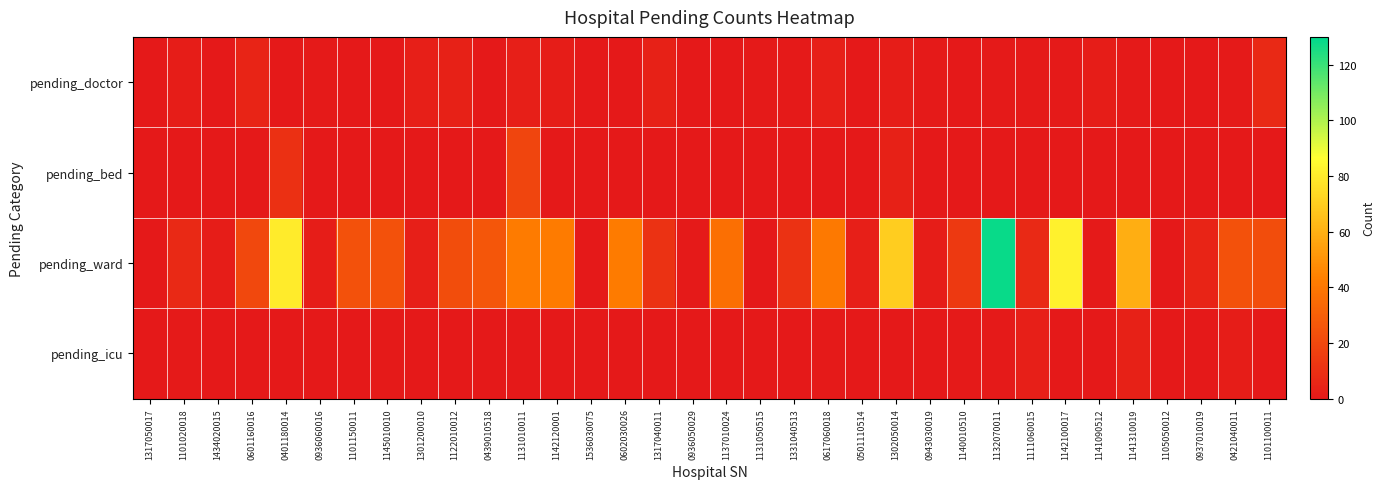

At how many categories does at least one series exceed 124?

1